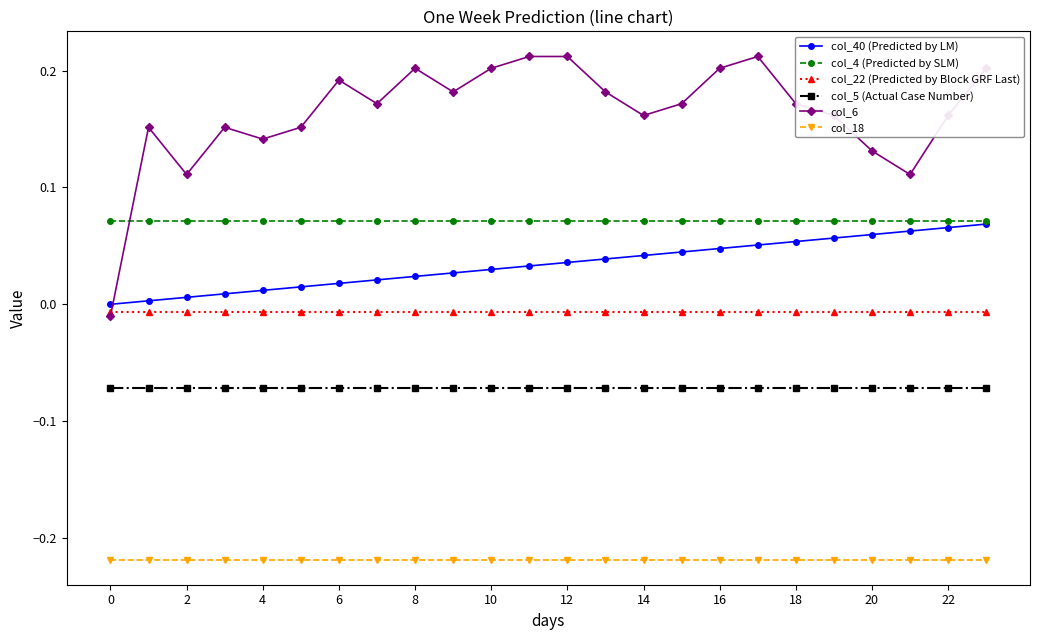

Is this an area chart (filled region under the line)?

No